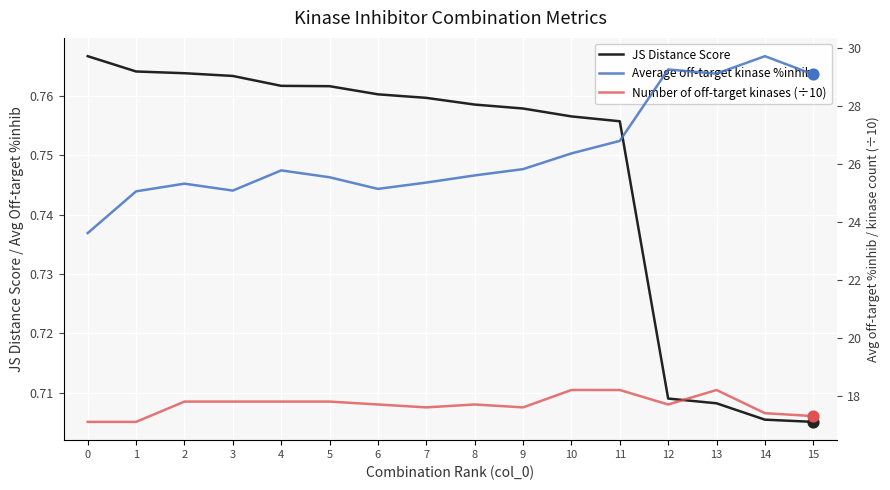

What is the total value across all series at 4?

44.3